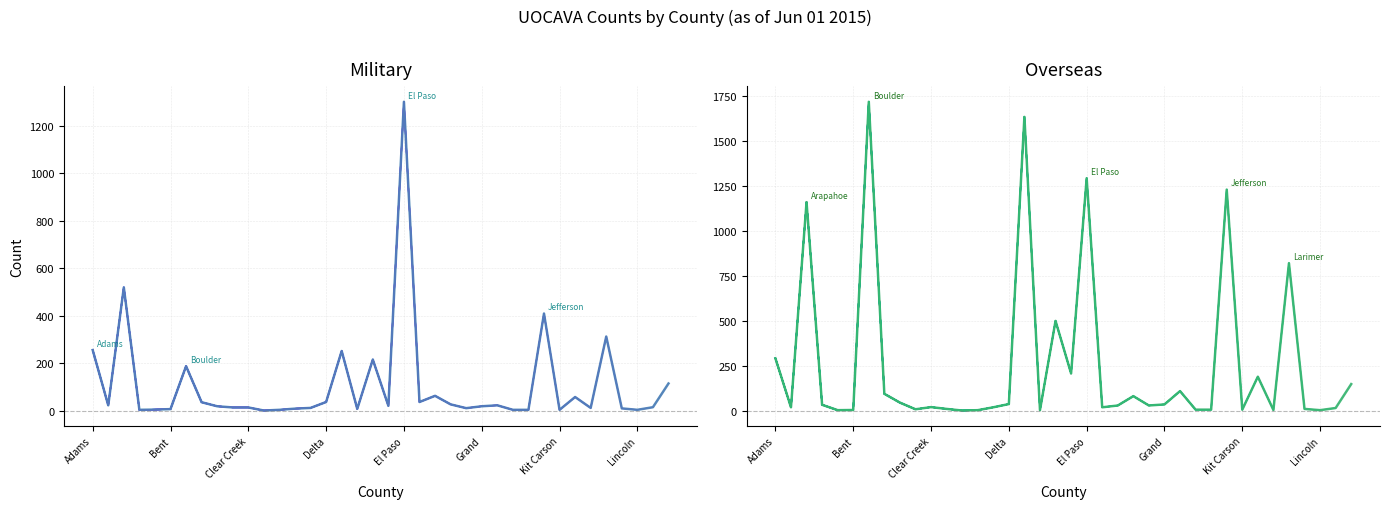

How many data points in Overseas are less than 28?

18